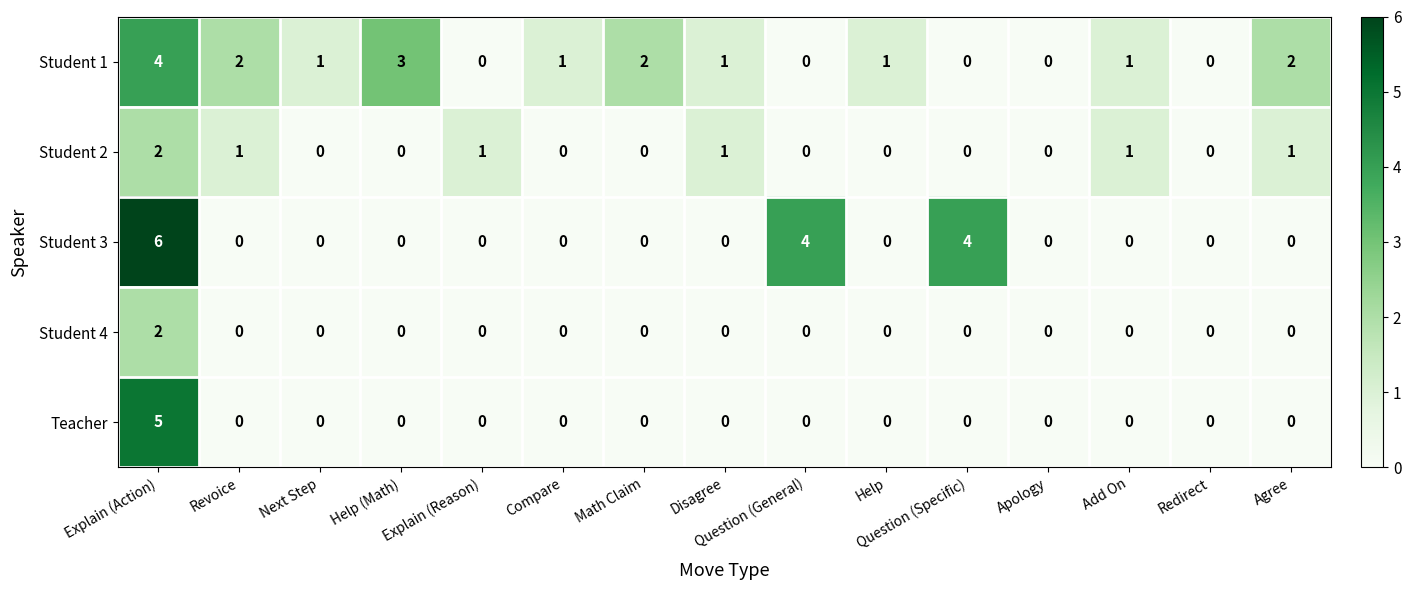

At which category is the sum across all series the highest?

Explain (Action)